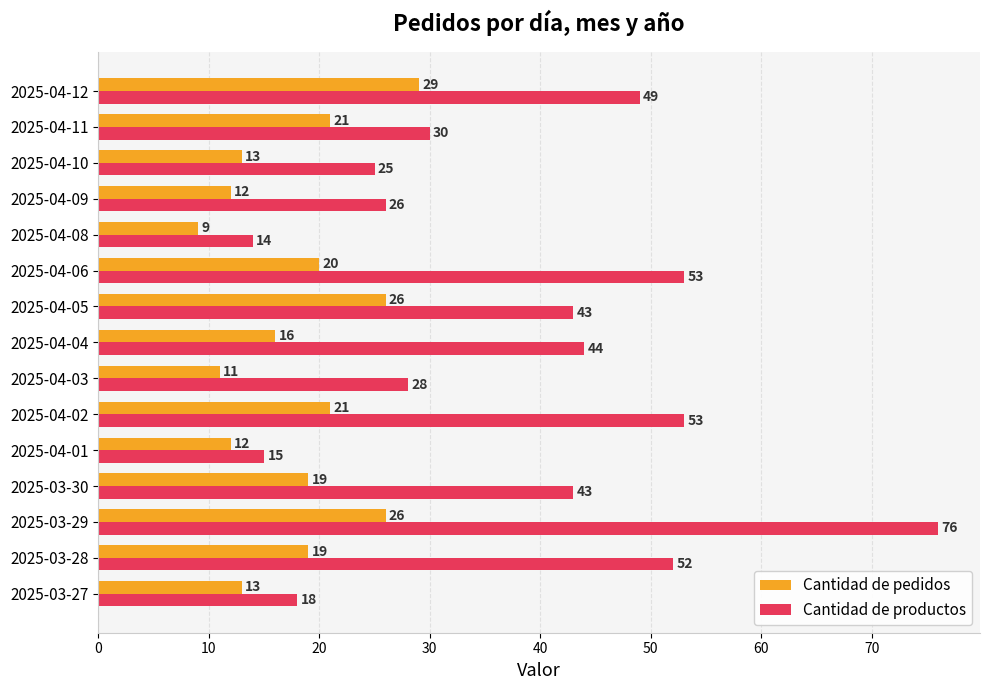

Is it true that Cantidad de pedidos equals 19 at 2025-03-30?

True